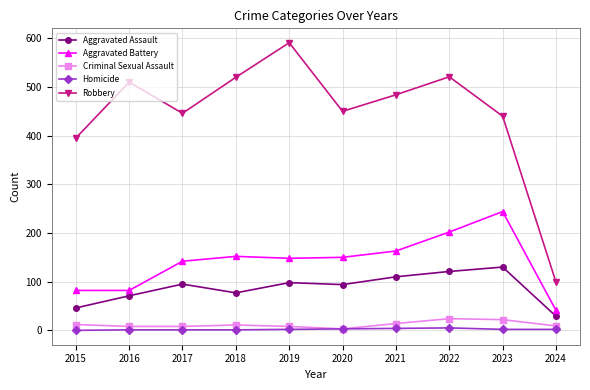

How many lines are shown in the chart?

5